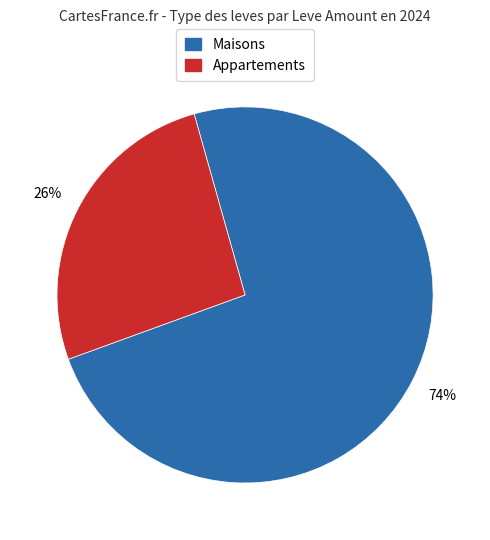

Combined, do Maisons and Appartements account for over 50%?

Yes